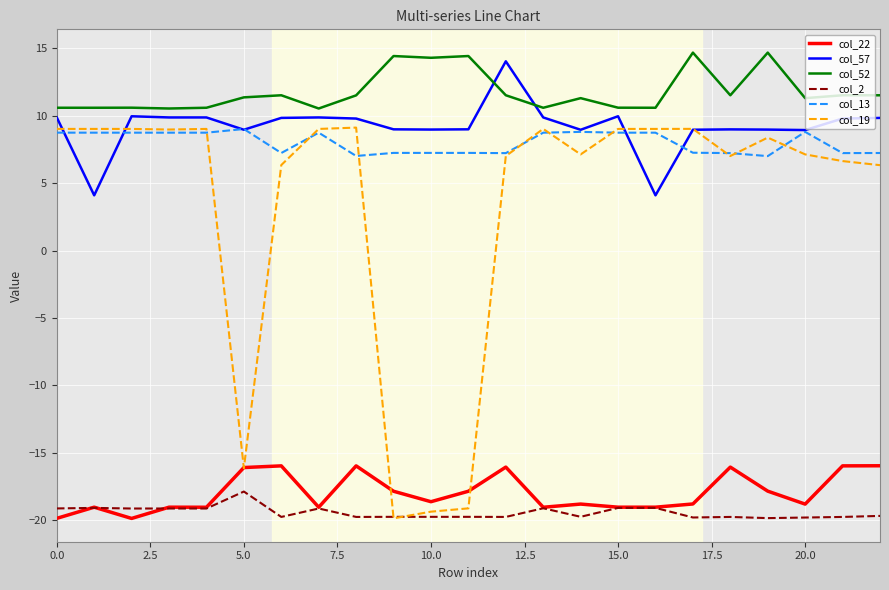

True or false: col_52 and col_13 intersect in this chart.

False